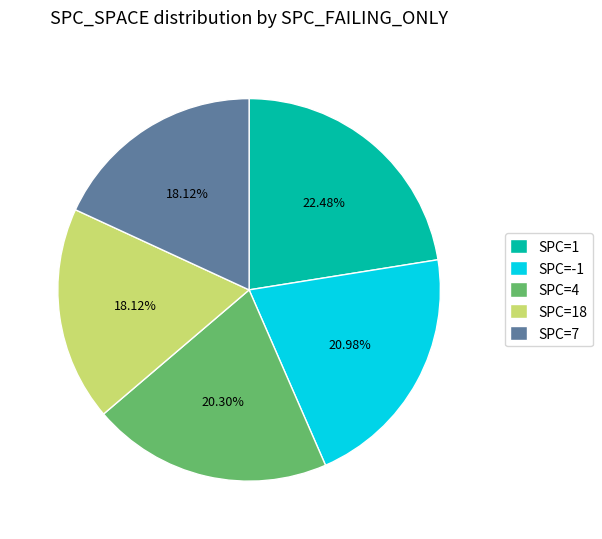

Do SPC=-1 and SPC=18 together represent more than half of the pie?

No